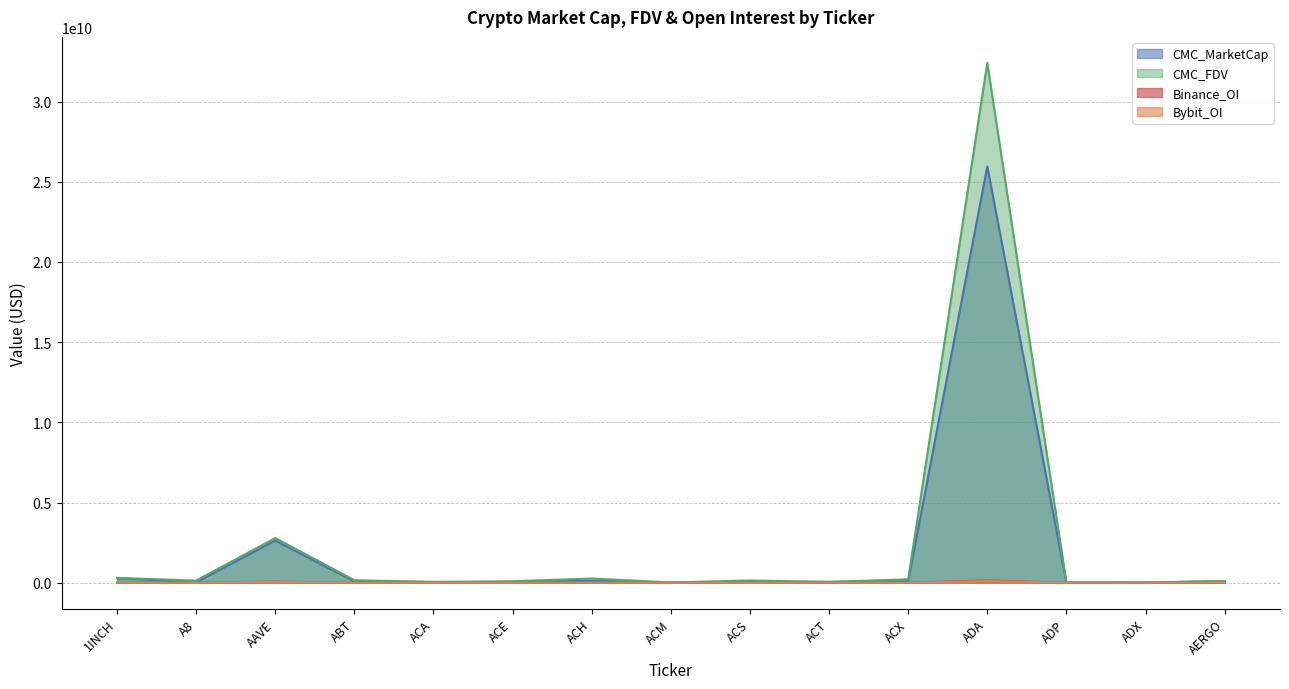

Where does the CMC_FDV series first go above 131765521?

1INCH